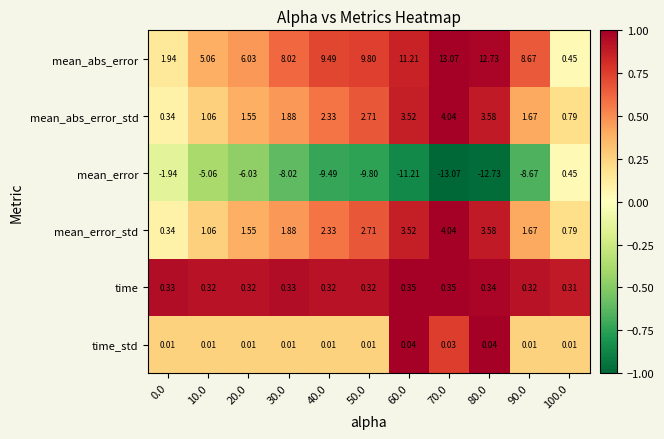

Is the value of mean_abs_error at 40.0 greater than the value of time_std at 40.0?

Yes